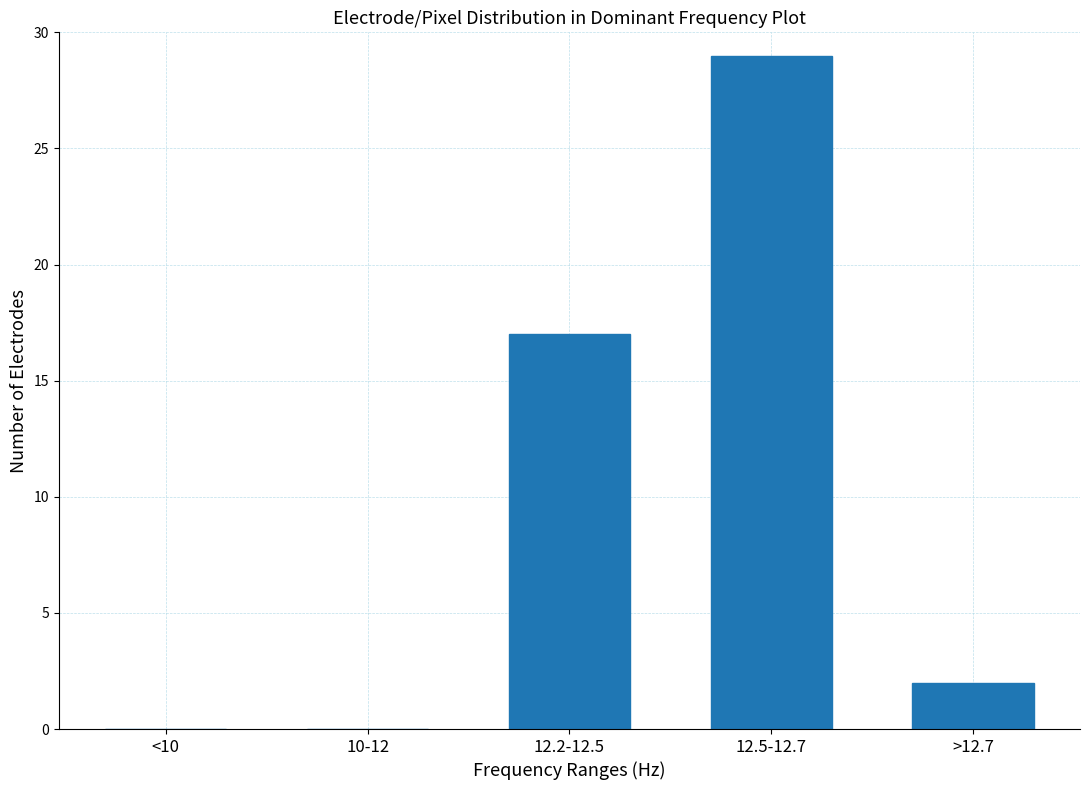

Where is the data nearest to the value 14?

12.2-12.5